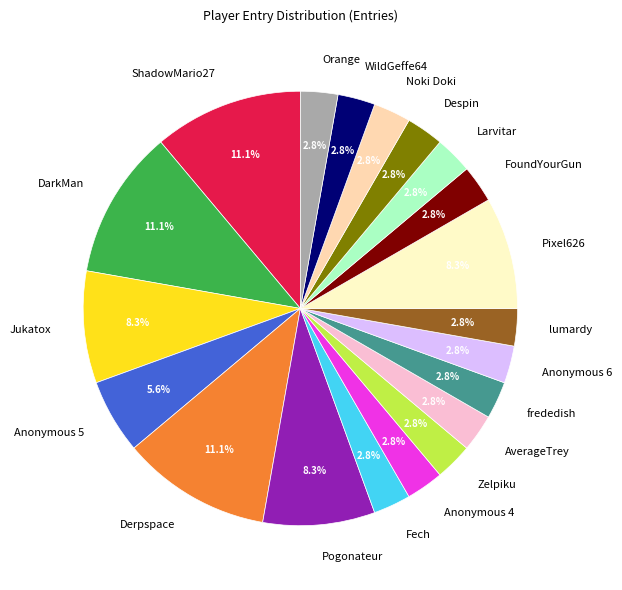

To the nearest percent, what portion does ShadowMario27 represent?

11%